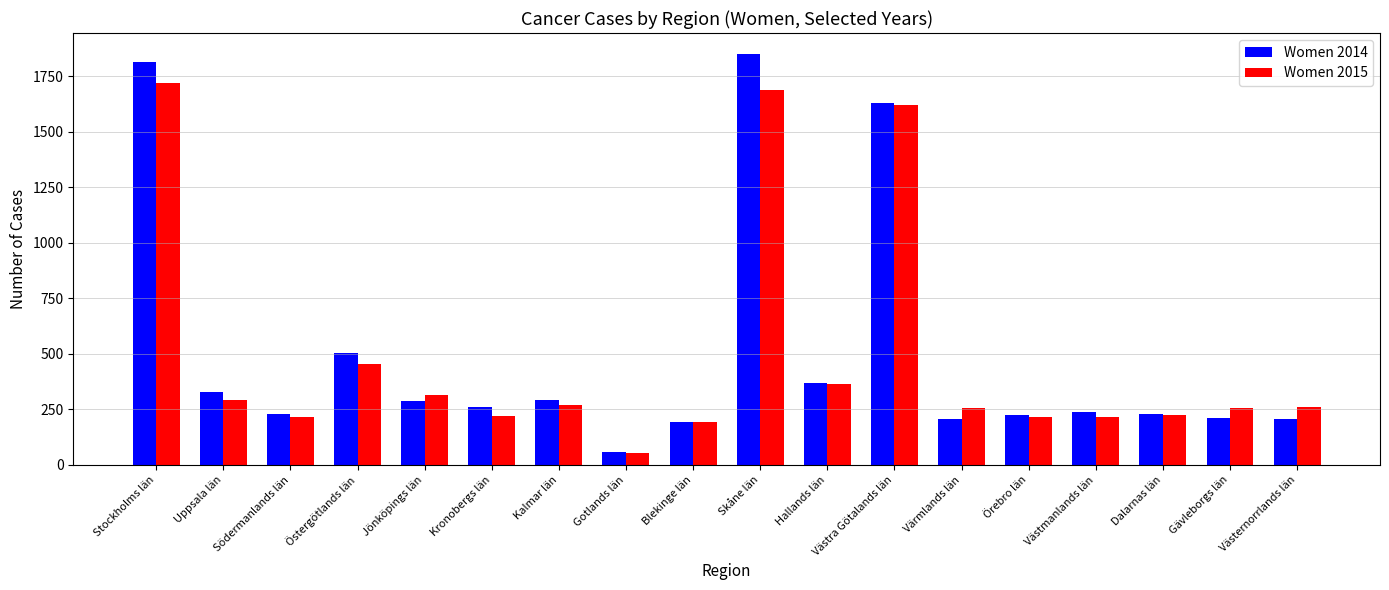

Which category has the lowest value in the Women 2015 series?

Gotlands län